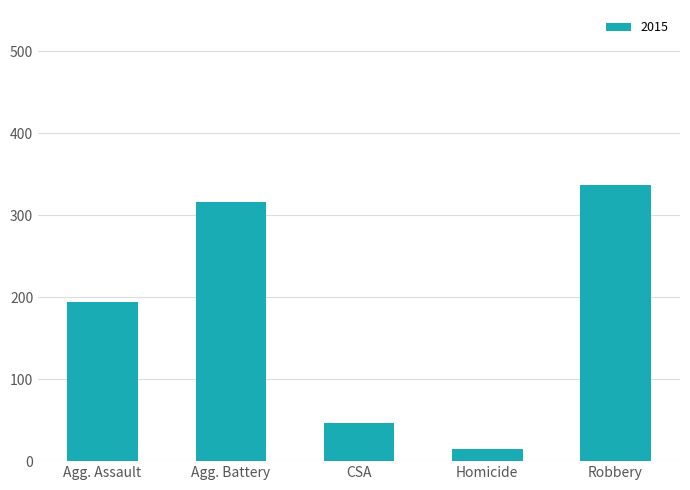

What is the maximum value shown in the chart?

337